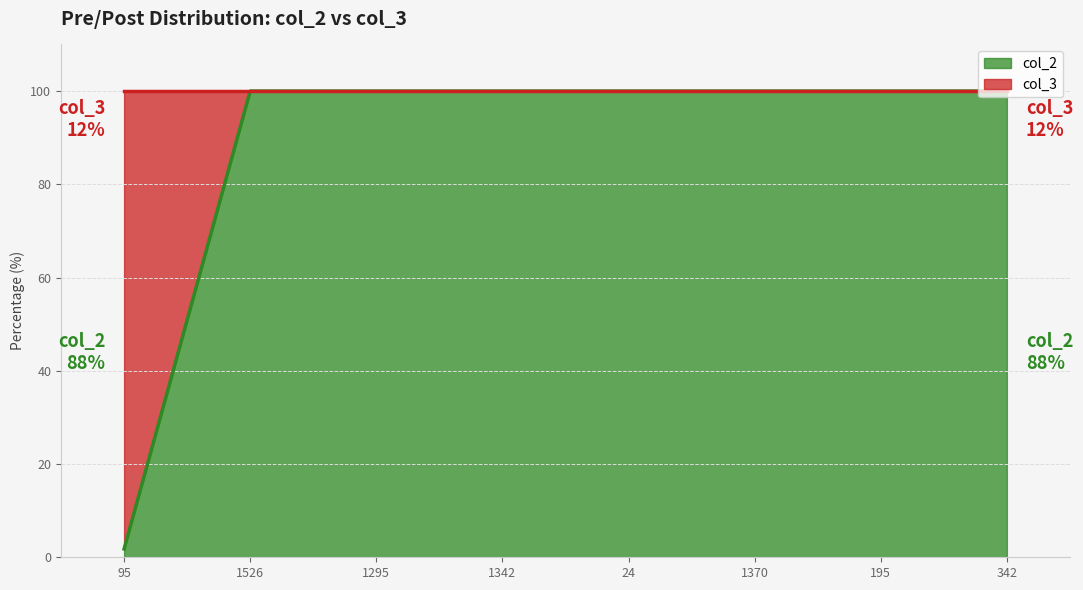

What is the value of the 5th point from the left?

100.0